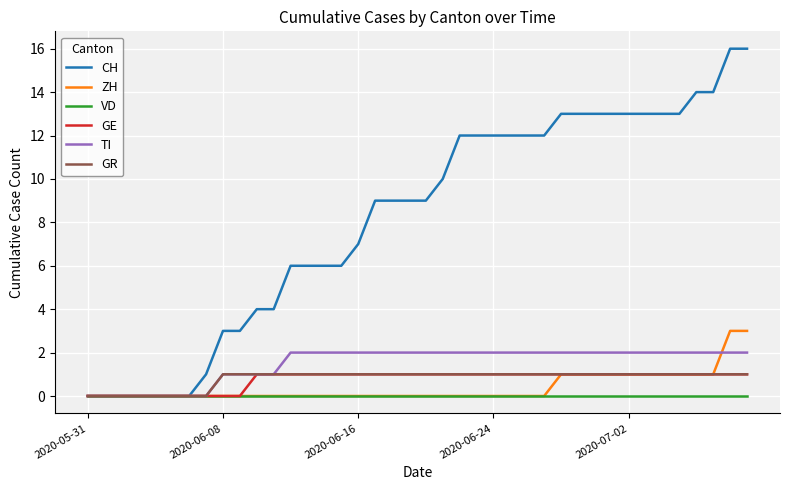

Count the ZH values in the range 0 to 1.

38